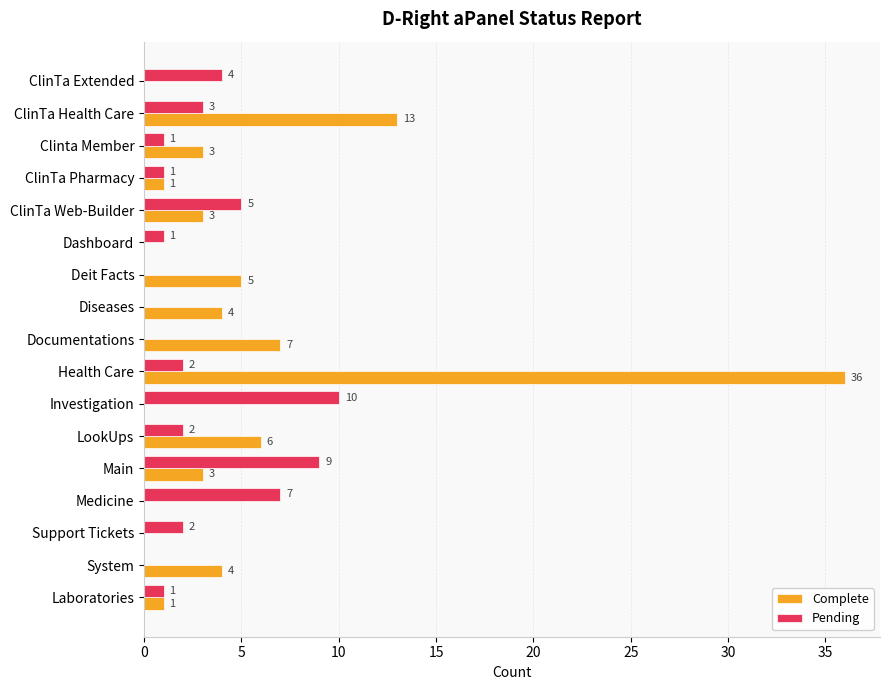

What is the sum of the Pending values at LookUps and Investigation?

12